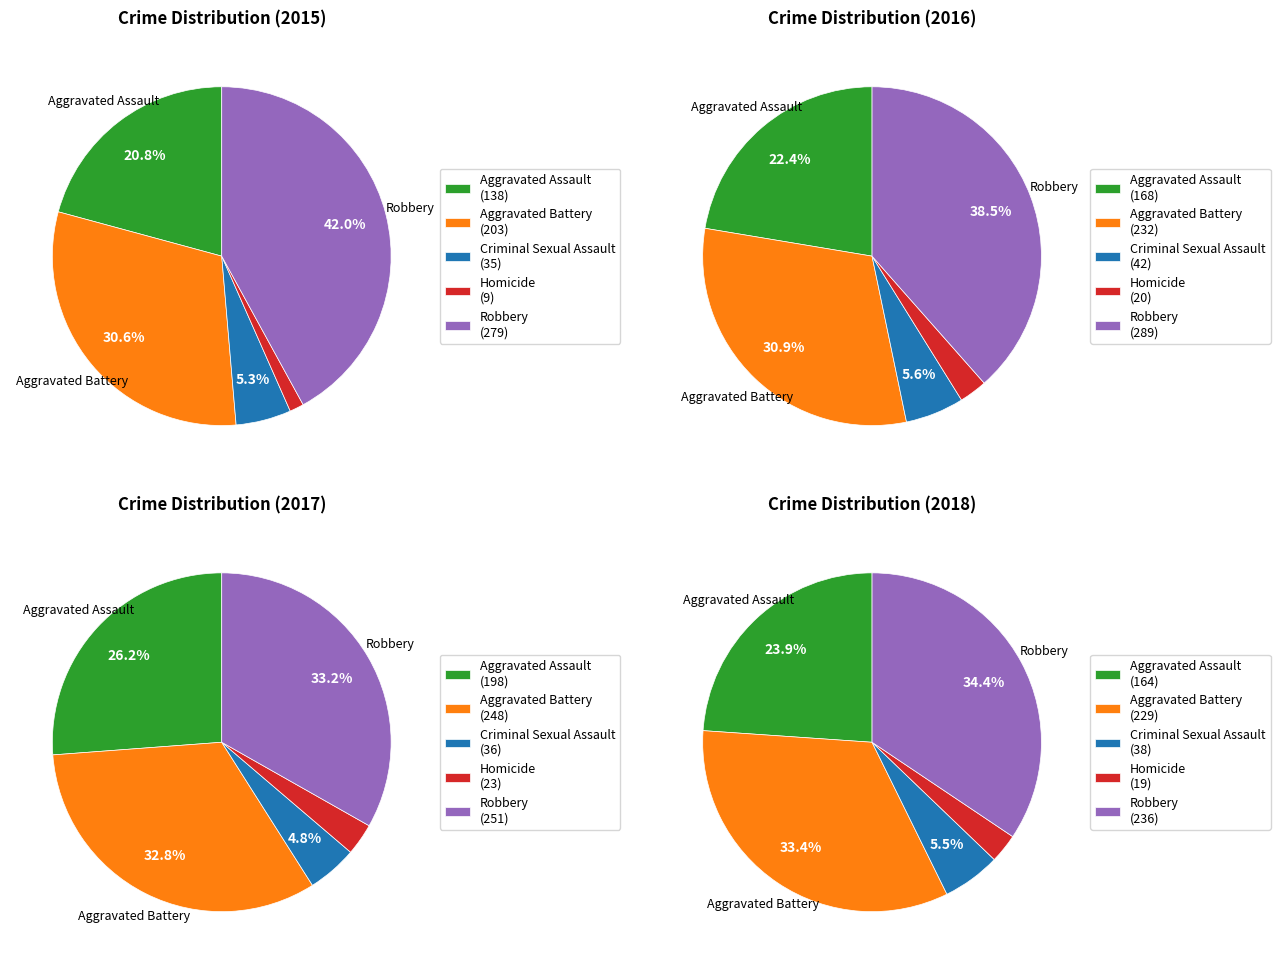

Count the number of slices in the pie.

5